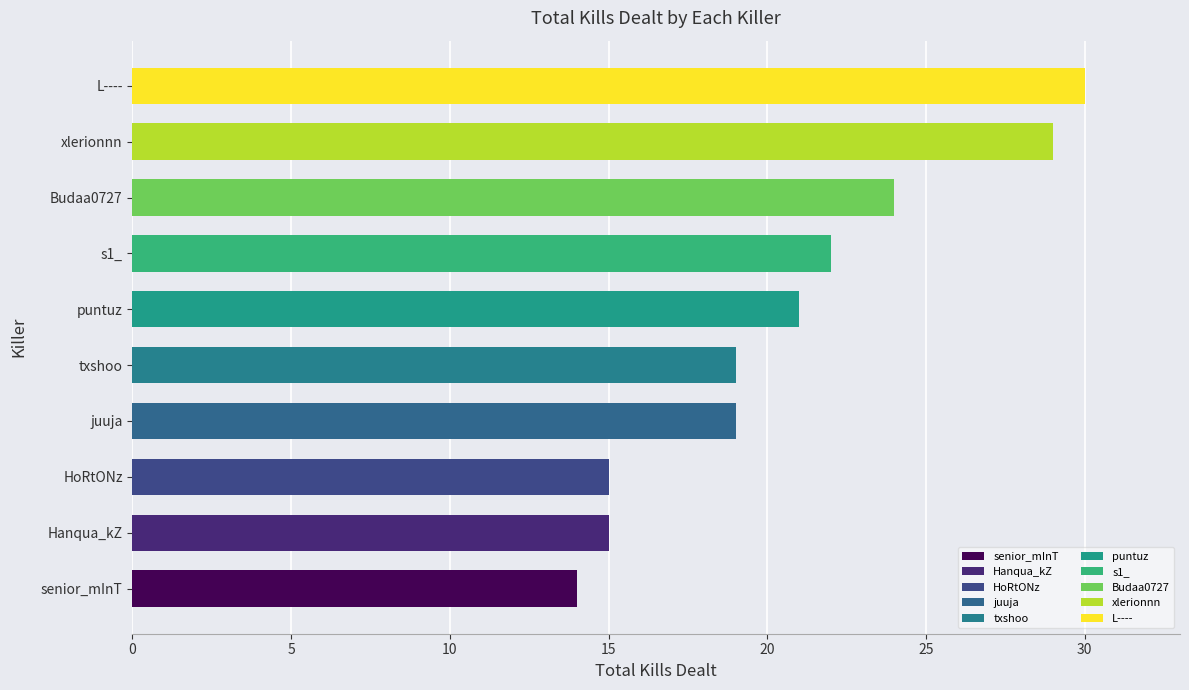

Reading top to bottom, what are all the values shown in this chart?

30	29	24	22	21	19	19	15	15	14